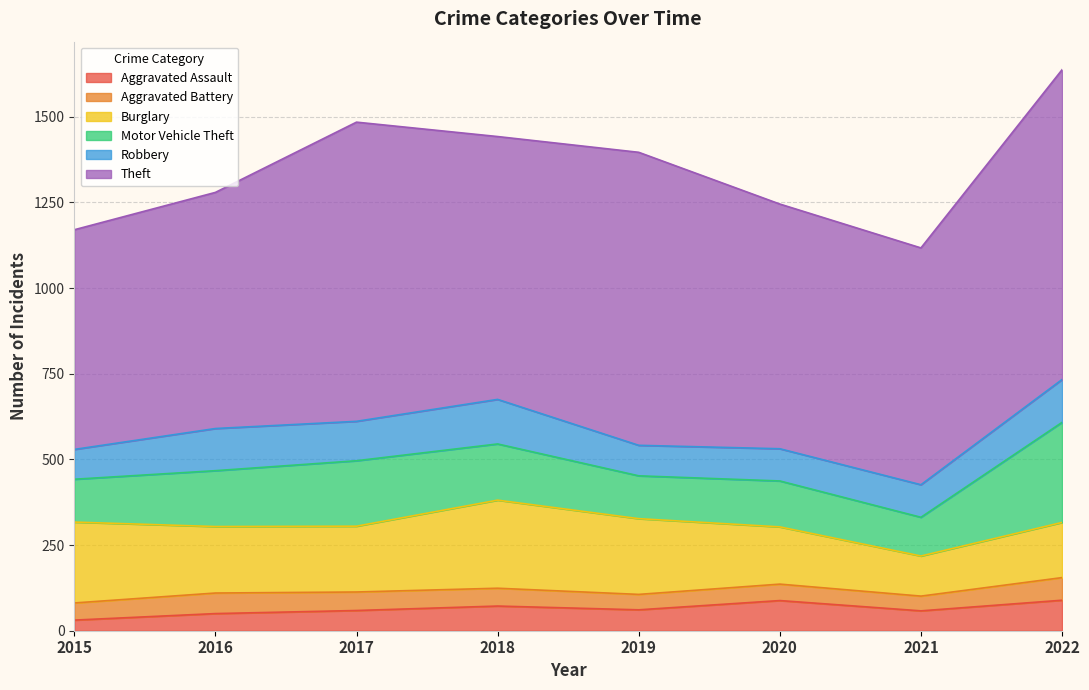

How many interior local peaks does the Aggravated Battery series have?

2